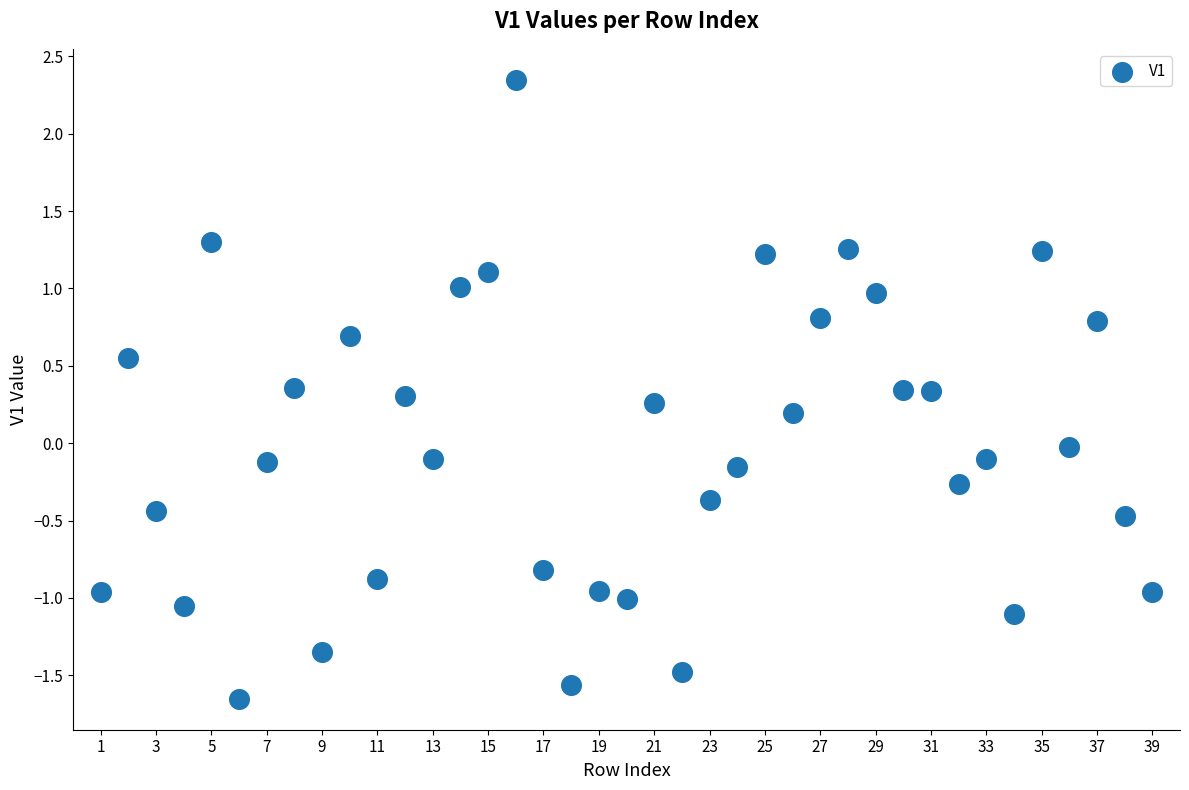

What is the range of Y values (max minus min)?

4.0